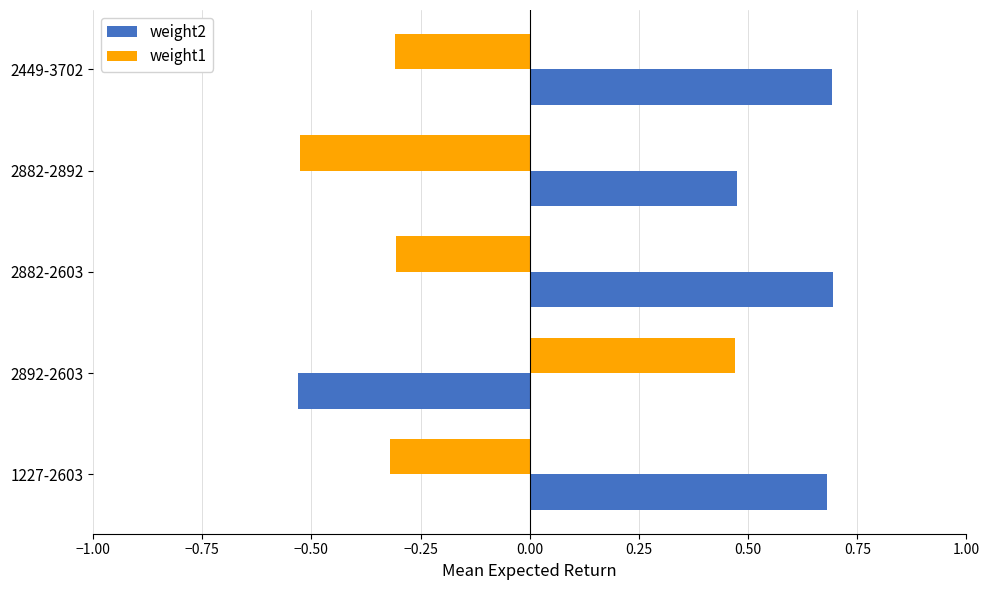

What is the difference between the second highest and minimum values in the weight2 series?

1.2